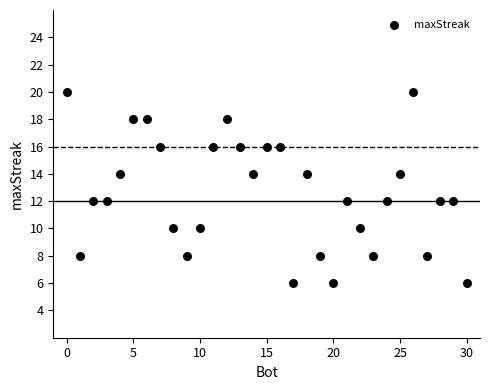

What is the range of Y values (max minus min)?

14